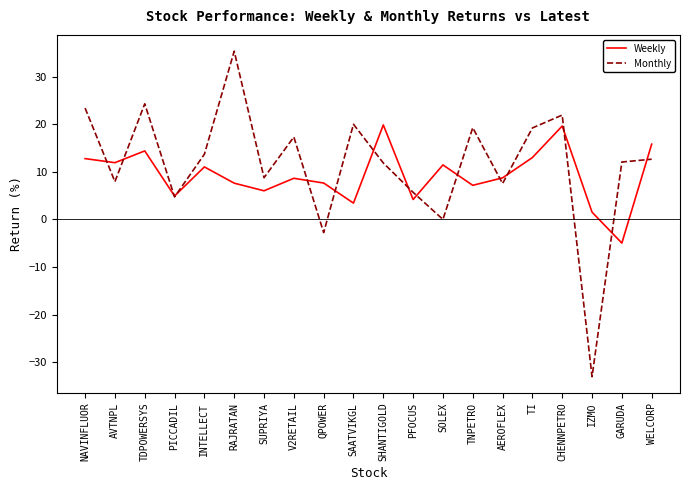

Read the Weekly value at TI.

13.0